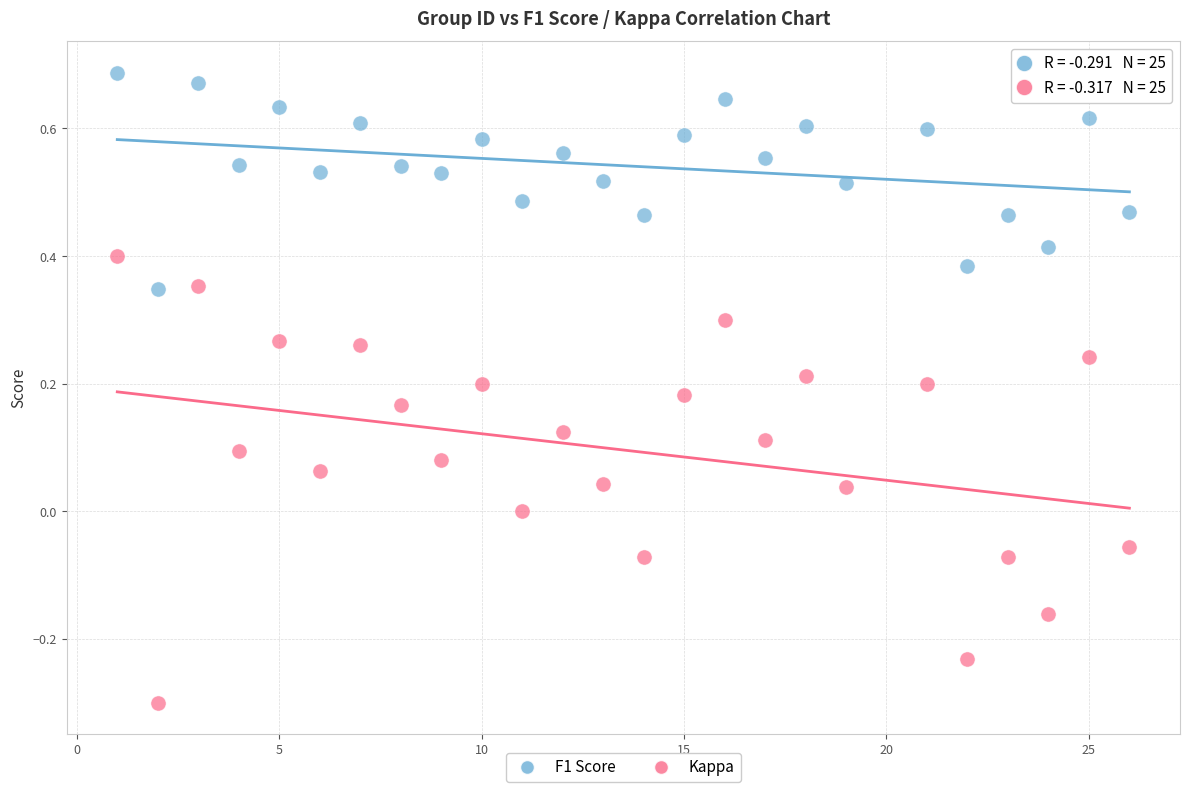

Across all data points, what is the range of Y values (max minus min)?

1.0